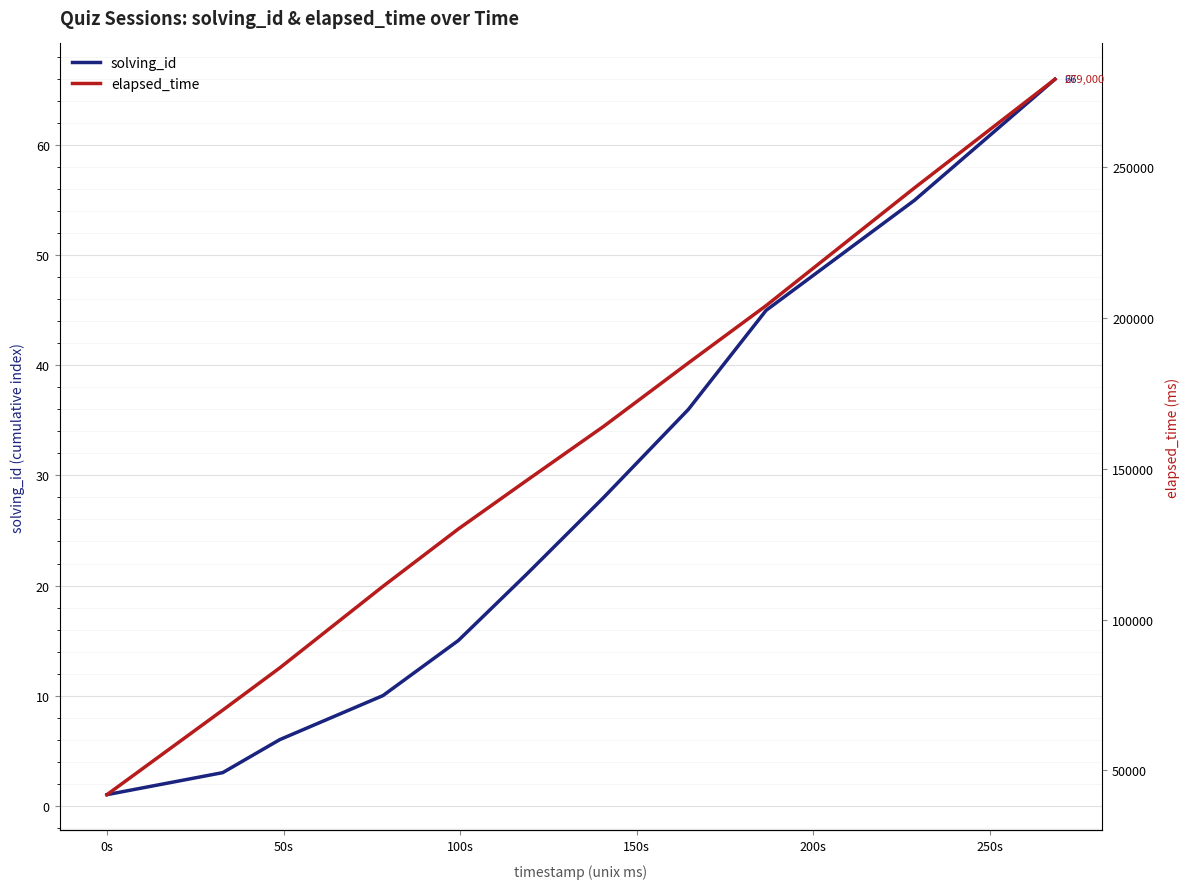

True or false: solving_id and elapsed_time intersect in this chart.

False